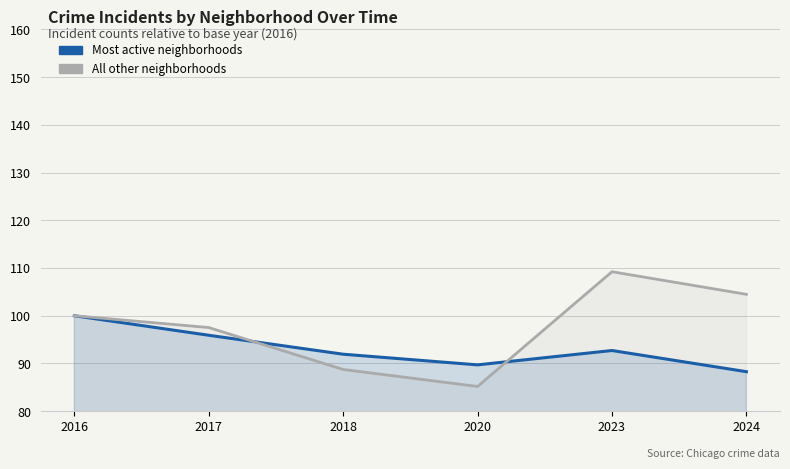

Between which two adjacent categories do Most active neighborhoods and All other neighborhoods first intersect?

2017 and 2018